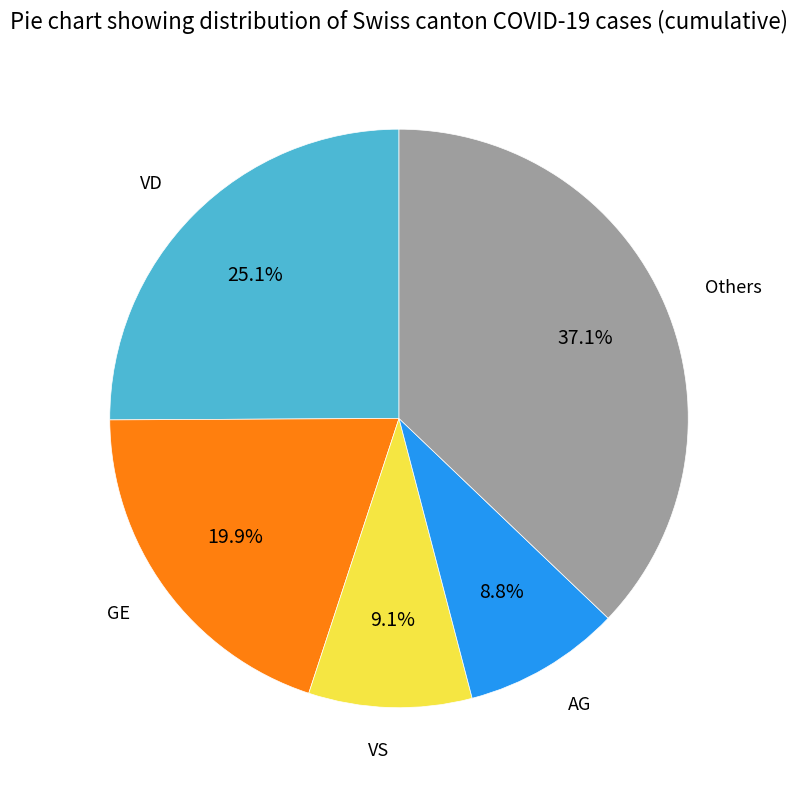

Does any single category account for the majority?

No